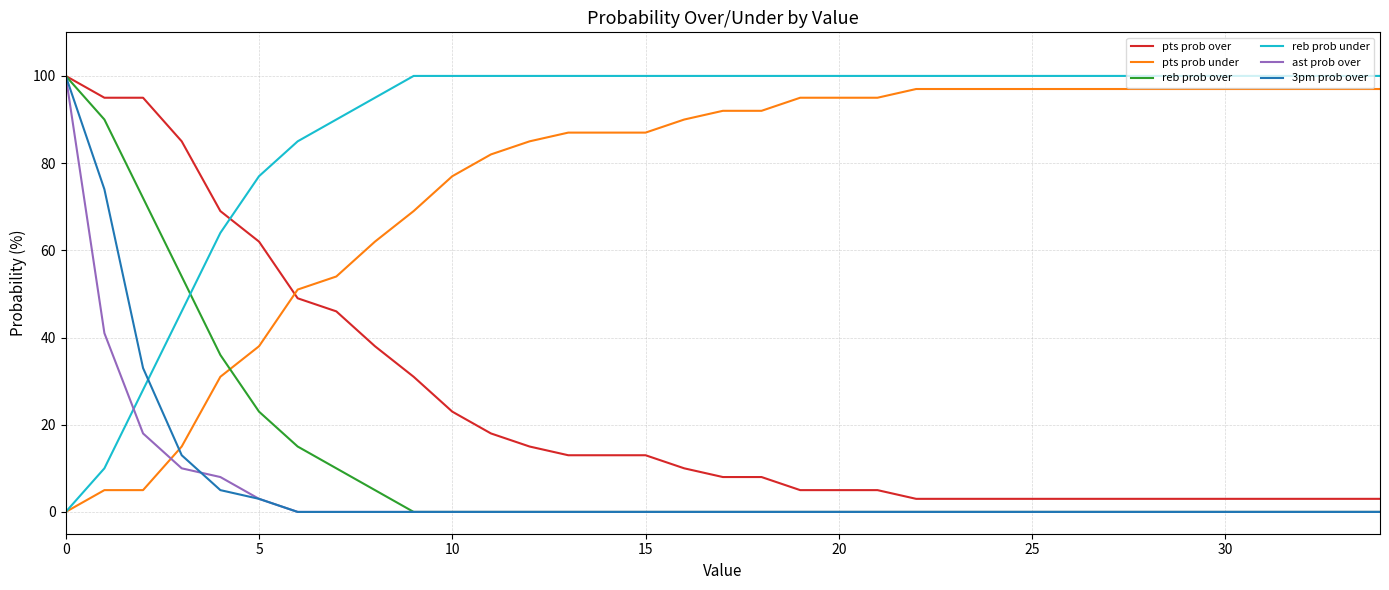

After their last crossing, which series has the higher values: reb prob under or ast prob over?

reb prob under